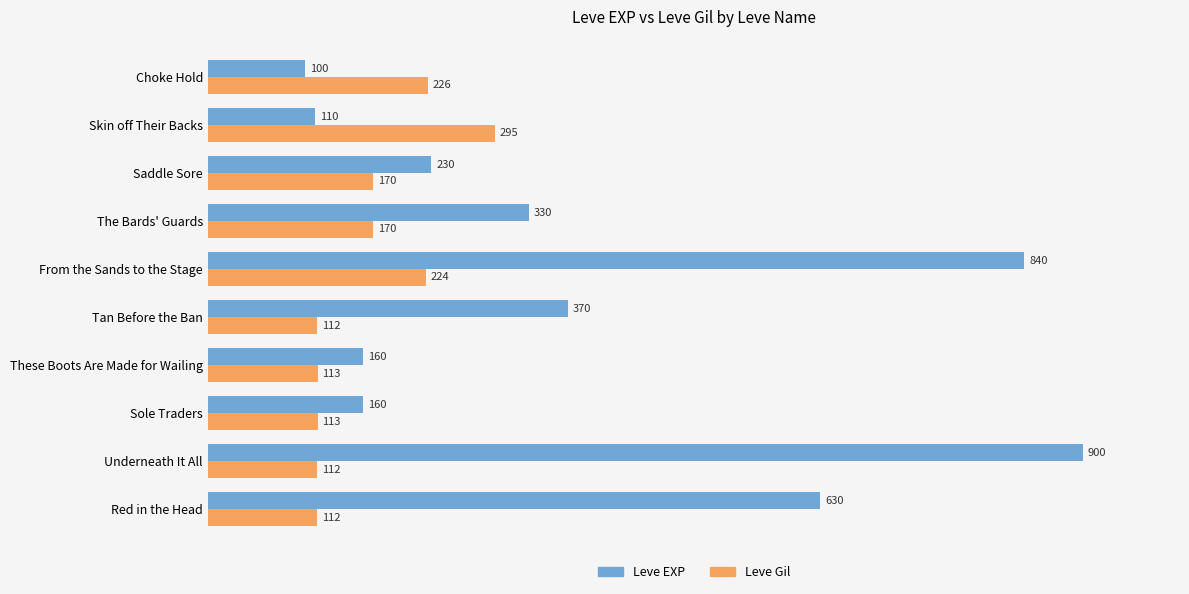

What value does the Leve Gil series have at From the Sands to the Stage, to the nearest 10?

220